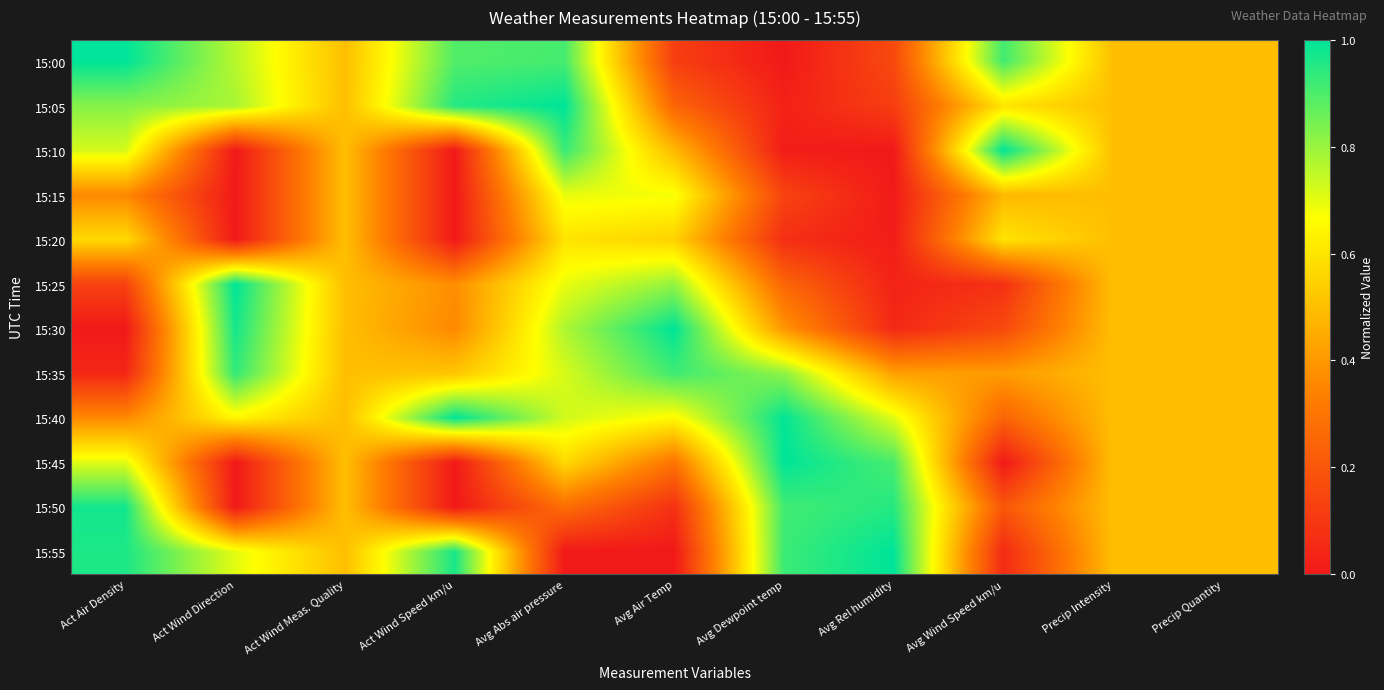

Reading right to left, list all the values displayed in this chart.

15:00: Precip Quantity=0.5	Precip Intensity=0.5	Avg Wind Speed km/u=0.9	Avg Rel humidity=0.2	Avg Dewpoint temp=0.0	Avg Air Temp=0.1	Avg Abs air pressure=0.9	Act Wind Speed km/u=0.9	Act Wind Meas. Quality=0.5	Act Wind Direction=0.8	Act Air Density=1.0
15:05: Precip Quantity=0.5	Precip Intensity=0.5	Avg Wind Speed km/u=0.6	Avg Rel humidity=0.1	Avg Dewpoint temp=0.0	Avg Air Temp=0.2	Avg Abs air pressure=1.0	Act Wind Speed km/u=1.0	Act Wind Meas. Quality=0.5	Act Wind Direction=0.8	Act Air Density=0.8
15:10: Precip Quantity=0.5	Precip Intensity=0.5	Avg Wind Speed km/u=1.0	Avg Rel humidity=0.0	Avg Dewpoint temp=0.0	Avg Air Temp=0.5	Avg Abs air pressure=0.9	Act Wind Speed km/u=0.0	Act Wind Meas. Quality=0.5	Act Wind Direction=0.0	Act Air Density=0.7
15:15: Precip Quantity=0.5	Precip Intensity=0.5	Avg Wind Speed km/u=0.5	Avg Rel humidity=0.0	Avg Dewpoint temp=0.1	Avg Air Temp=0.7	Avg Abs air pressure=0.7	Act Wind Speed km/u=0.0	Act Wind Meas. Quality=0.5	Act Wind Direction=0.0	Act Air Density=0.4
15:20: Precip Quantity=0.5	Precip Intensity=0.5	Avg Wind Speed km/u=0.6	Avg Rel humidity=0.0	Avg Dewpoint temp=0.1	Avg Air Temp=0.6	Avg Abs air pressure=0.6	Act Wind Speed km/u=0.0	Act Wind Meas. Quality=0.5	Act Wind Direction=0.0	Act Air Density=0.6
15:25: Precip Quantity=0.5	Precip Intensity=0.5	Avg Wind Speed km/u=0.1	Avg Rel humidity=0.0	Avg Dewpoint temp=0.3	Avg Air Temp=0.8	Avg Abs air pressure=0.7	Act Wind Speed km/u=0.4	Act Wind Meas. Quality=0.5	Act Wind Direction=1.0	Act Air Density=0.1
15:30: Precip Quantity=0.5	Precip Intensity=0.5	Avg Wind Speed km/u=0.2	Avg Rel humidity=0.0	Avg Dewpoint temp=0.4	Avg Air Temp=1.0	Avg Abs air pressure=0.8	Act Wind Speed km/u=0.4	Act Wind Meas. Quality=0.5	Act Wind Direction=1.0	Act Air Density=0.0
15:35: Precip Quantity=0.5	Precip Intensity=0.5	Avg Wind Speed km/u=0.4	Avg Rel humidity=0.4	Avg Dewpoint temp=0.8	Avg Air Temp=0.9	Avg Abs air pressure=0.7	Act Wind Speed km/u=0.5	Act Wind Meas. Quality=0.5	Act Wind Direction=0.9	Act Air Density=0.0
15:40: Precip Quantity=0.5	Precip Intensity=0.5	Avg Wind Speed km/u=0.2	Avg Rel humidity=0.7	Avg Dewpoint temp=1.0	Avg Air Temp=0.7	Avg Abs air pressure=0.7	Act Wind Speed km/u=1.0	Act Wind Meas. Quality=0.5	Act Wind Direction=0.6	Act Air Density=0.4
15:45: Precip Quantity=0.5	Precip Intensity=0.5	Avg Wind Speed km/u=0.0	Avg Rel humidity=0.9	Avg Dewpoint temp=1.0	Avg Air Temp=0.3	Avg Abs air pressure=0.6	Act Wind Speed km/u=0.0	Act Wind Meas. Quality=0.5	Act Wind Direction=0.0	Act Air Density=0.7
15:50: Precip Quantity=0.5	Precip Intensity=0.5	Avg Wind Speed km/u=0.2	Avg Rel humidity=0.9	Avg Dewpoint temp=0.9	Avg Air Temp=0.1	Avg Abs air pressure=0.3	Act Wind Speed km/u=0.0	Act Wind Meas. Quality=0.5	Act Wind Direction=0.0	Act Air Density=1.0
15:55: Precip Quantity=0.5	Precip Intensity=0.5	Avg Wind Speed km/u=0.1	Avg Rel humidity=1.0	Avg Dewpoint temp=0.9	Avg Air Temp=0.0	Avg Abs air pressure=0.0	Act Wind Speed km/u=1.0	Act Wind Meas. Quality=0.5	Act Wind Direction=0.7	Act Air Density=1.0